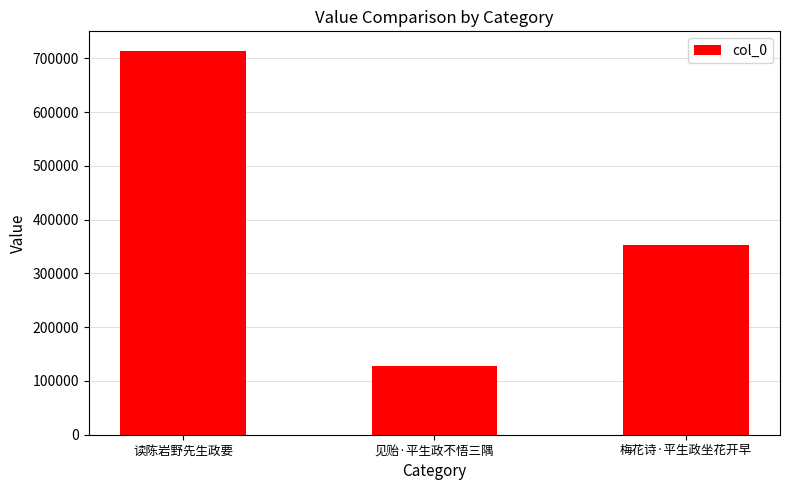

How many values are below 352469?

1